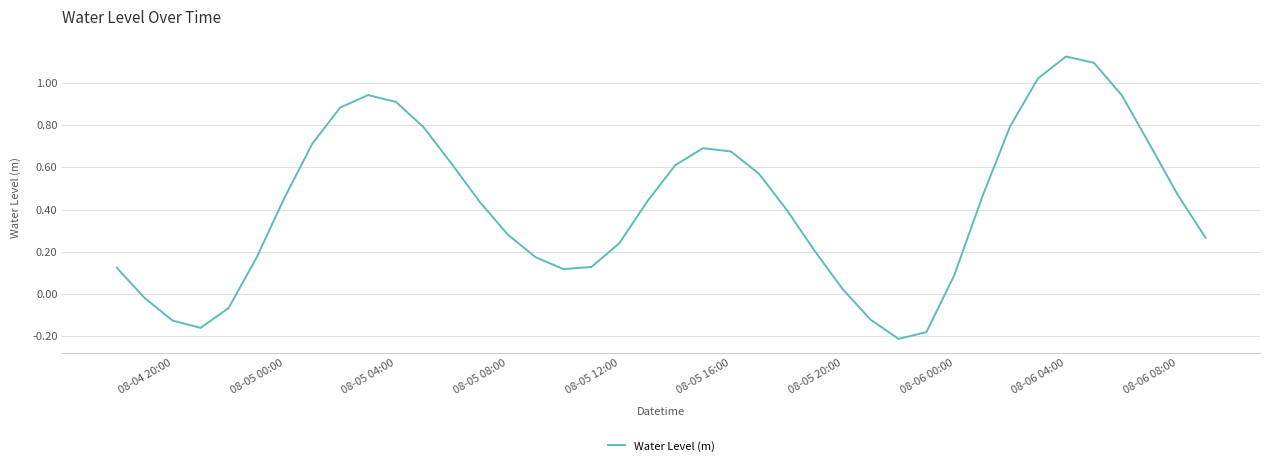

Does the chart display data point markers on the line(s)?

No